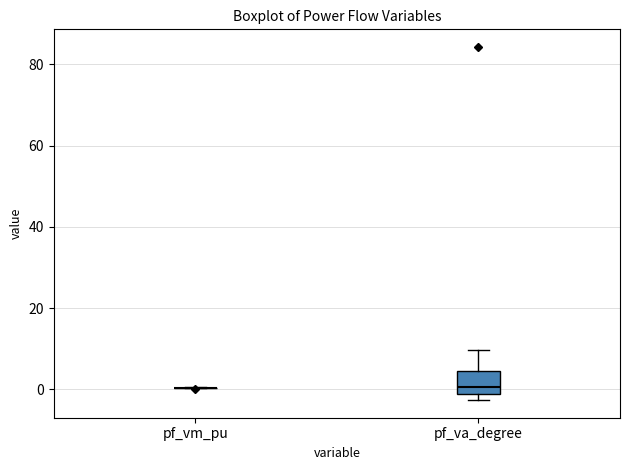

Reading left to right, transcribe this box plot: for each box, give where its median line is, the range the box spans, and where its two whiskers end, as read against the y-axis. The values are not printed on the chart, so give them approximately, as read against the axis.

pf_vm_pu: box collapsed to a line at 0, whiskers 0 to 0
pf_va_degree: median 0, box -2 to 4, whiskers -2 (just below the box's lower edge) to 10